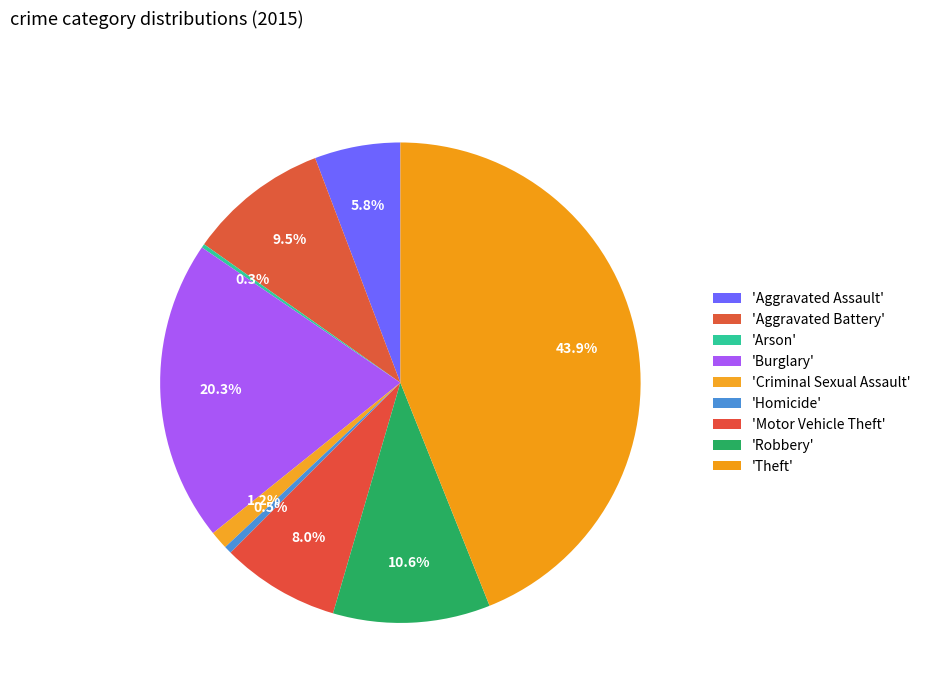

Is there any slice that represents more than half of the pie?

No